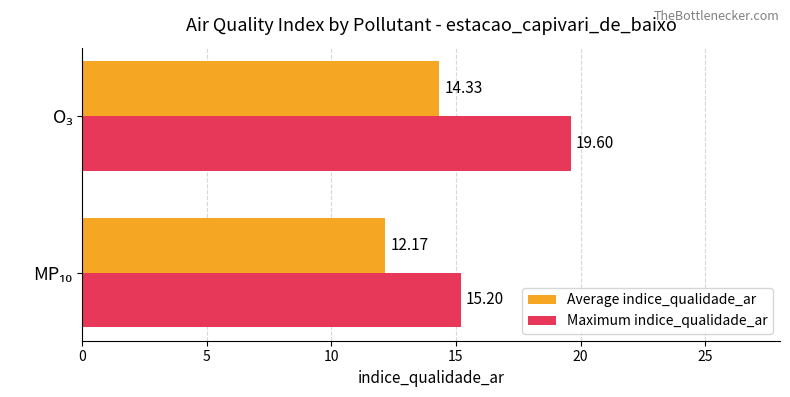

What is the sum of all Maximum indice_qualidade_ar values?

34.8